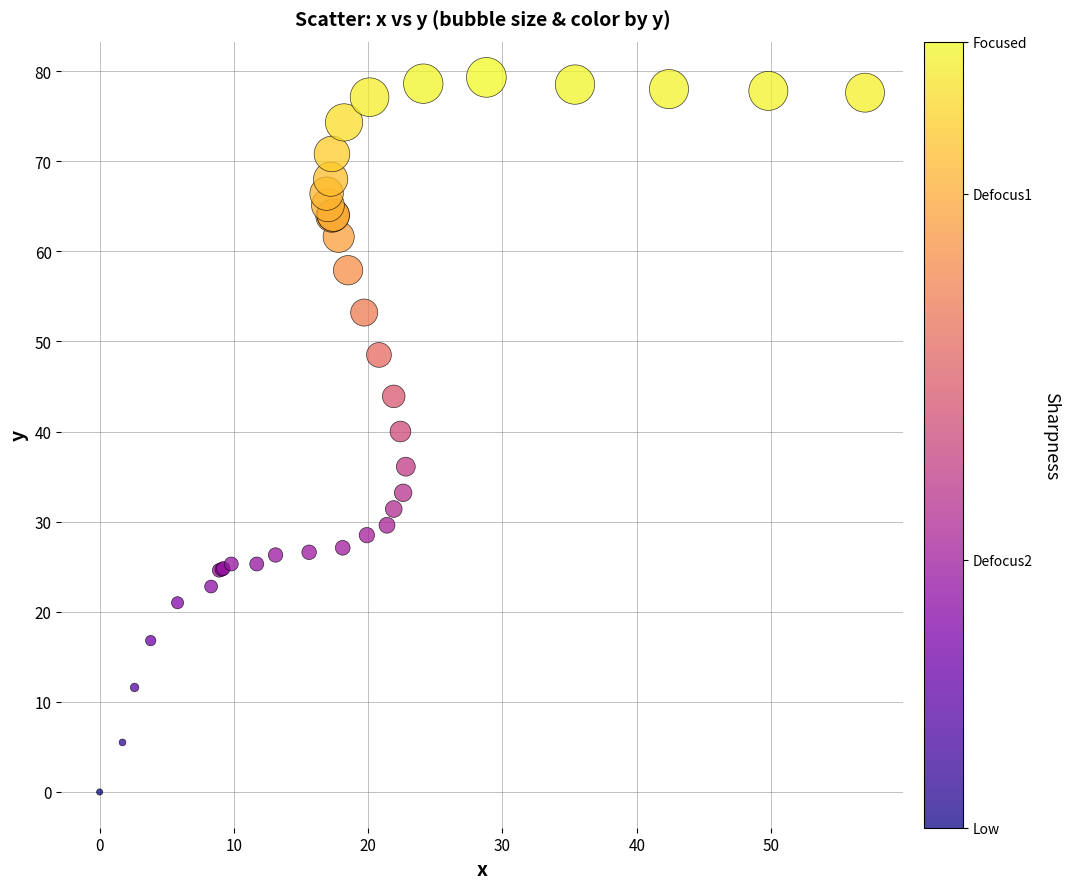

What Y value in the scatter plot is closest to 39?

40.0